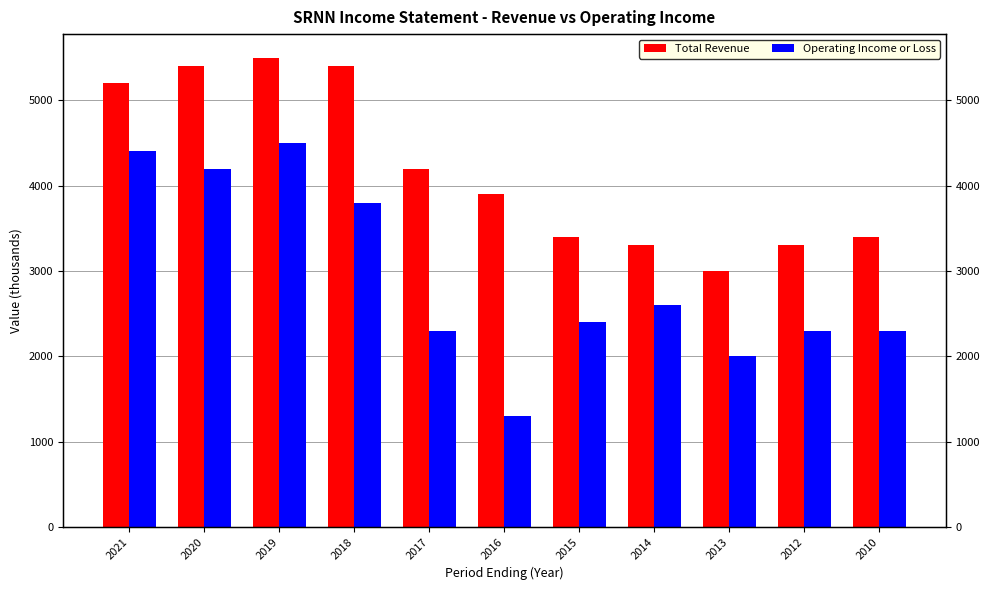

At which category does the chart reach its minimum across all series?

2016